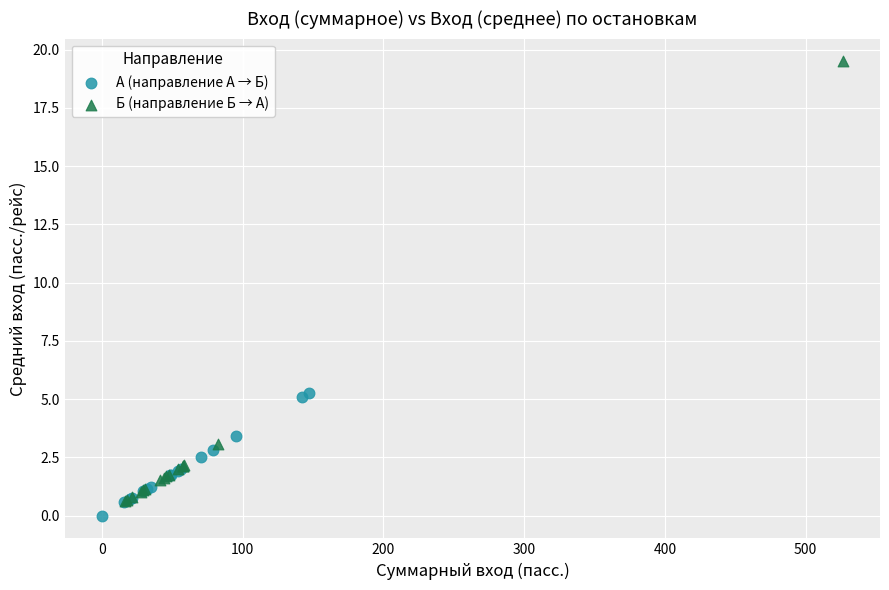

Which series contains the highest Y value?

Б (направление Б → А)